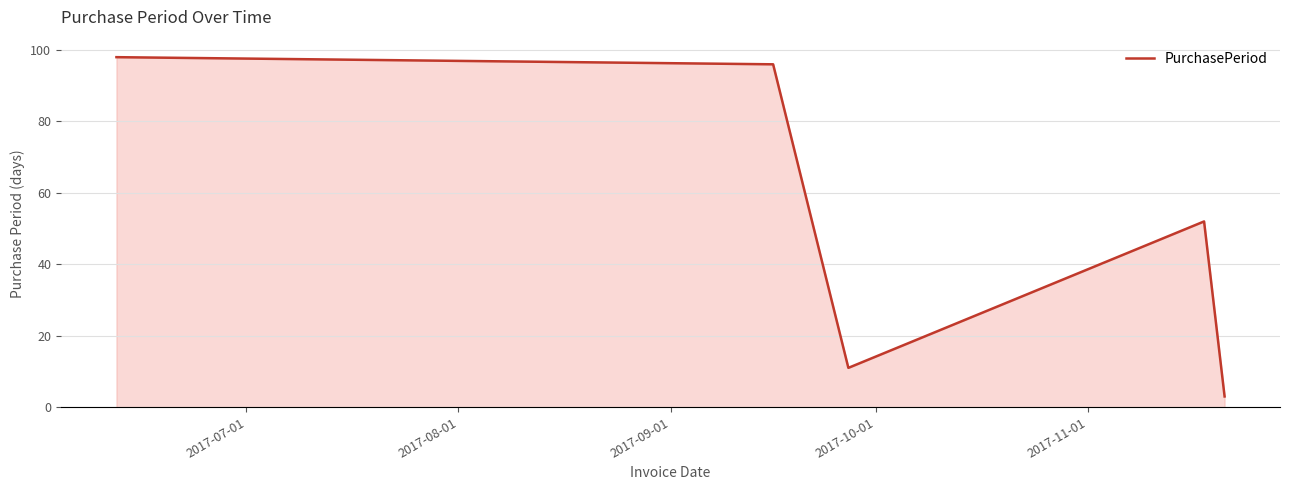

What is the average value?

52